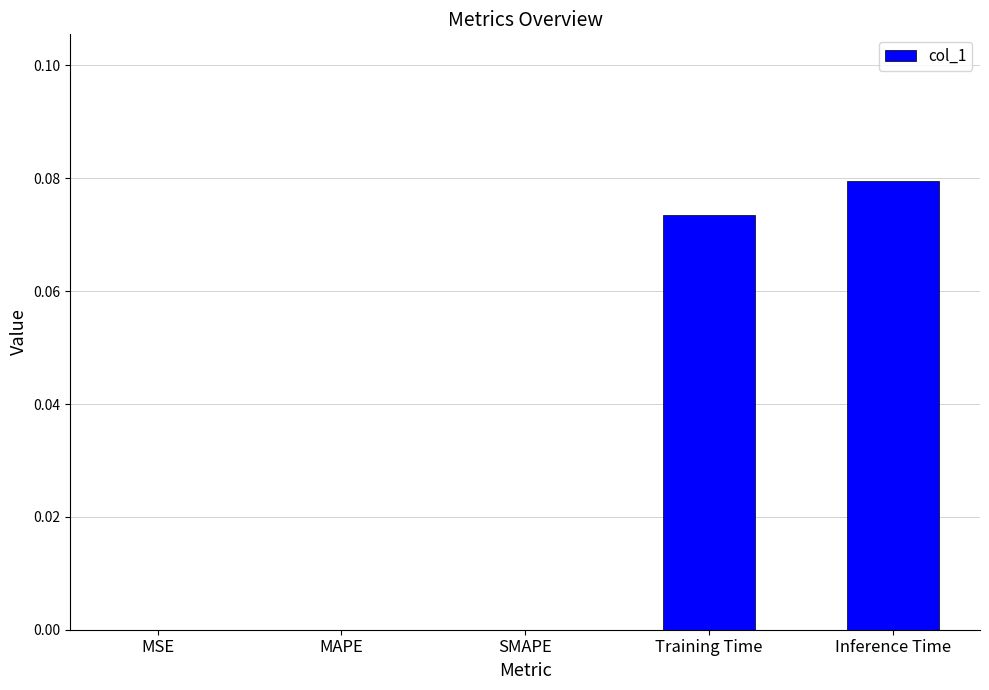

The value at SMAPE is 0.1. True or false?

False